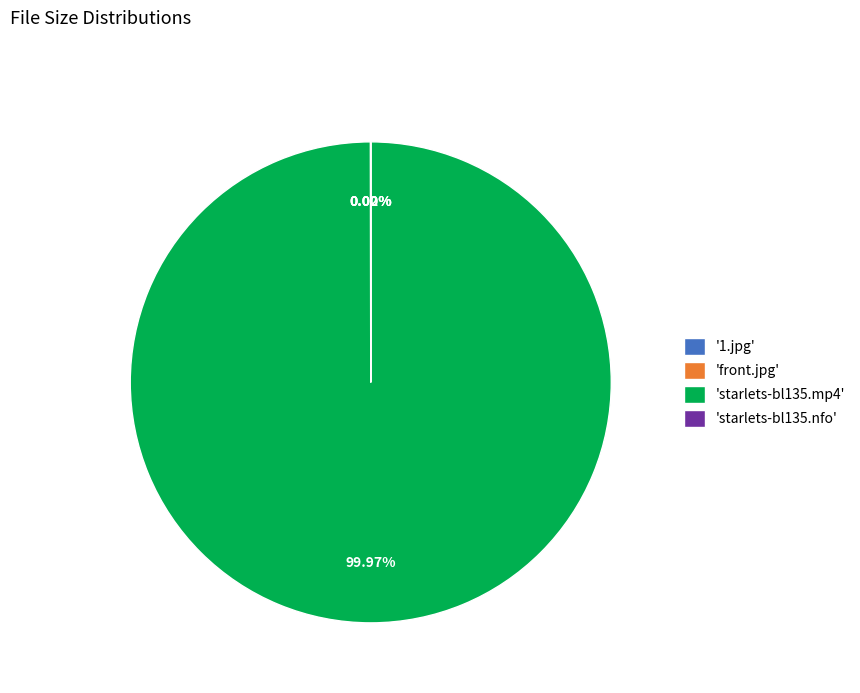

Does 'starlets-bl135.mp4' account for over 50% of the chart?

Yes